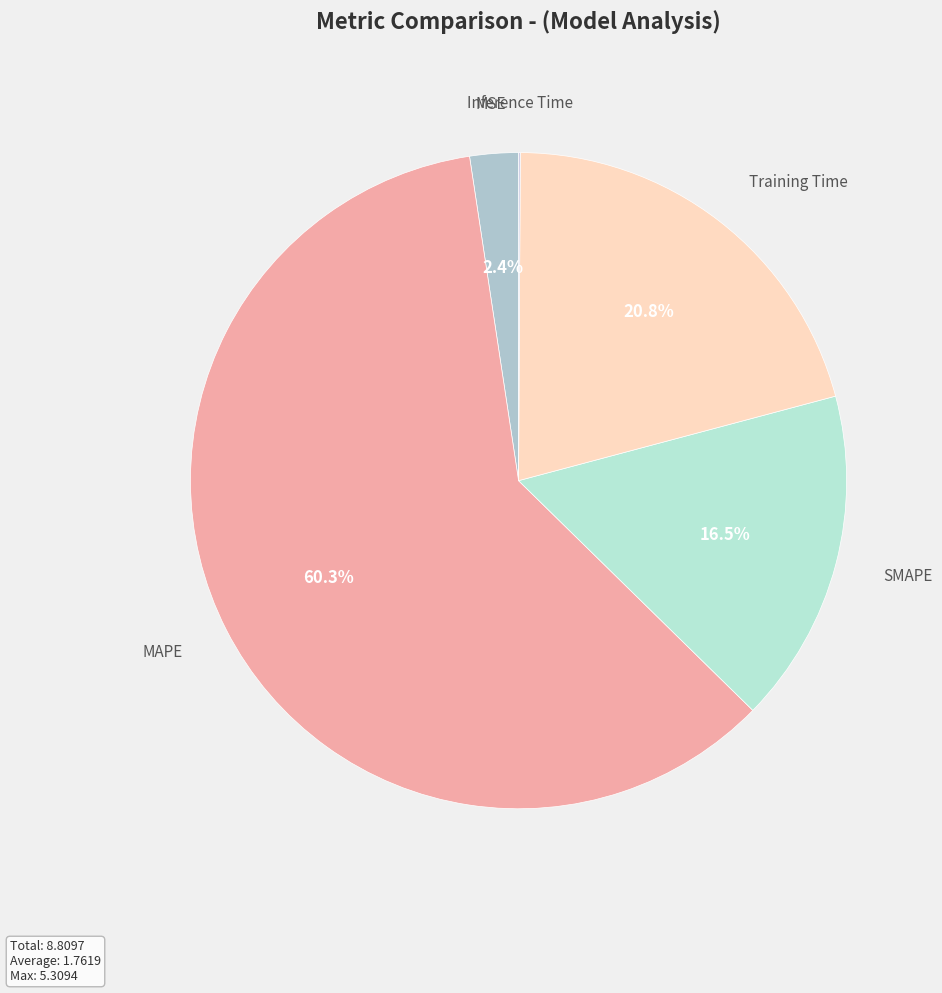

Which category has the biggest portion of the pie?

MAPE